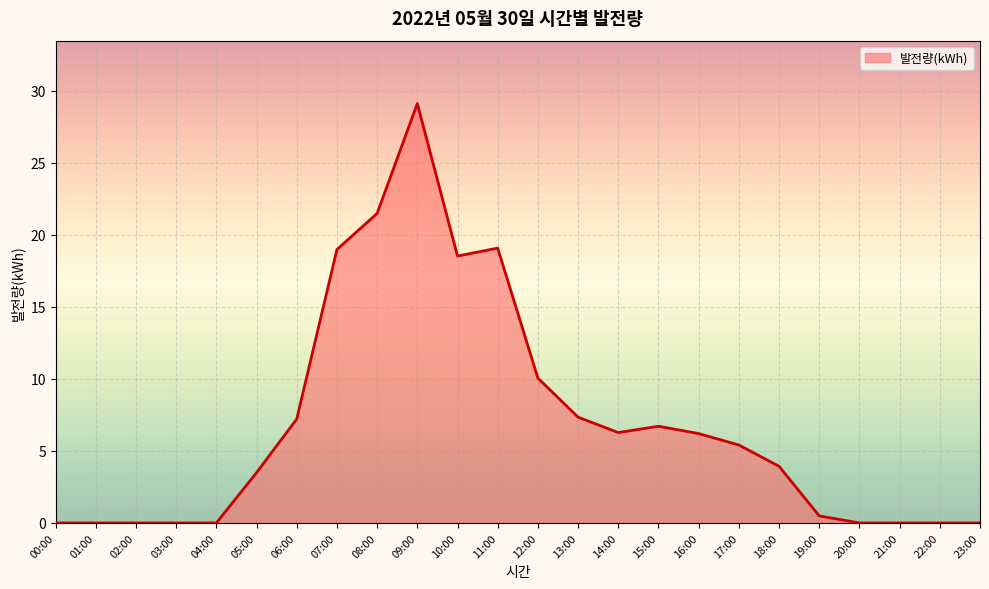

What is the difference between the maximum and minimum values?

29.1